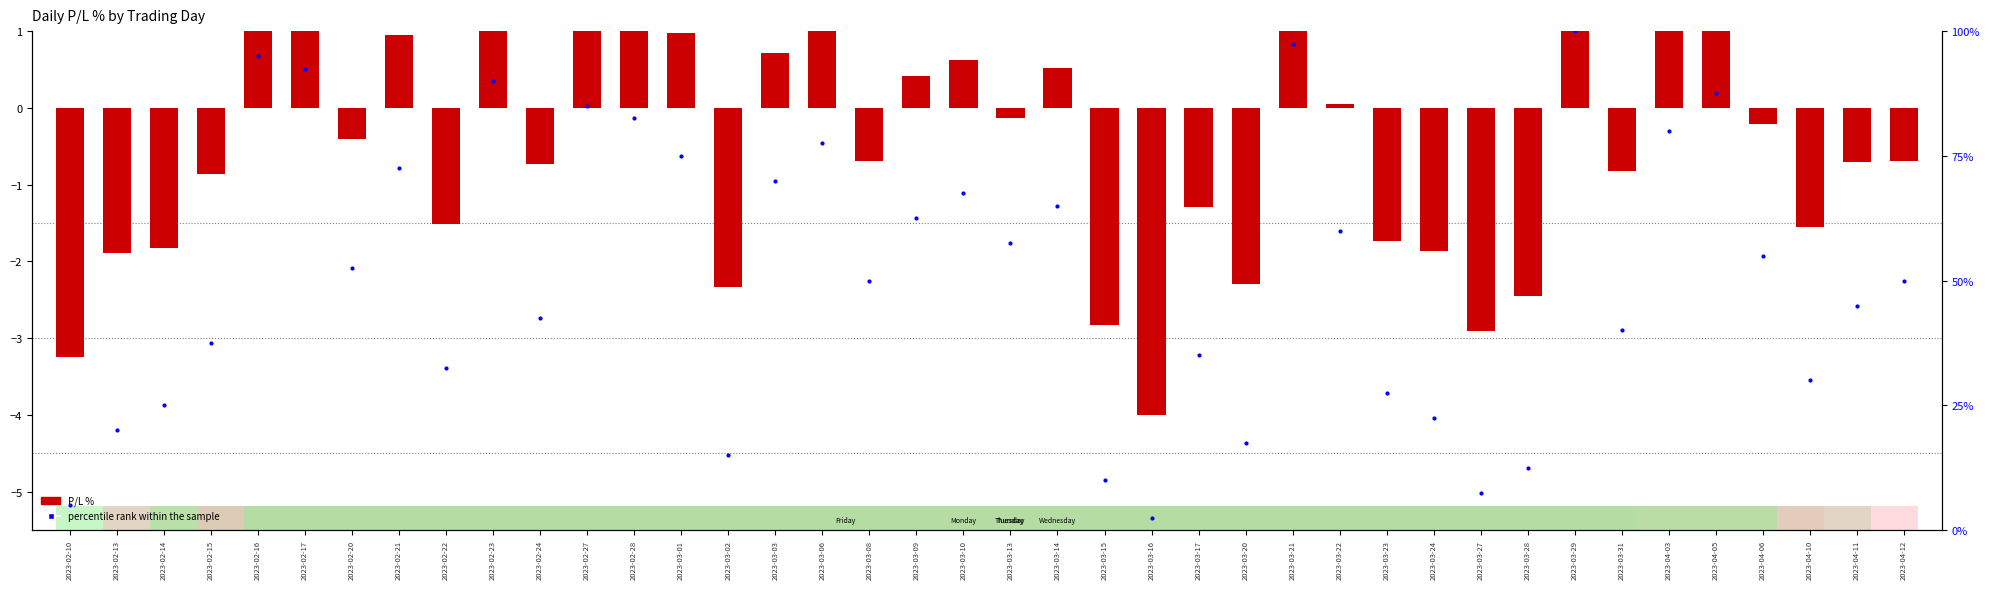

At how many categories does at least one series exceed 97?

2